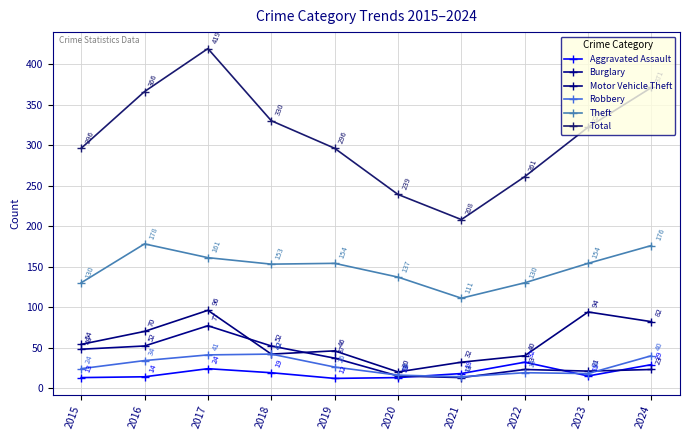

Where is Burglary nearest to the value 45?

2015